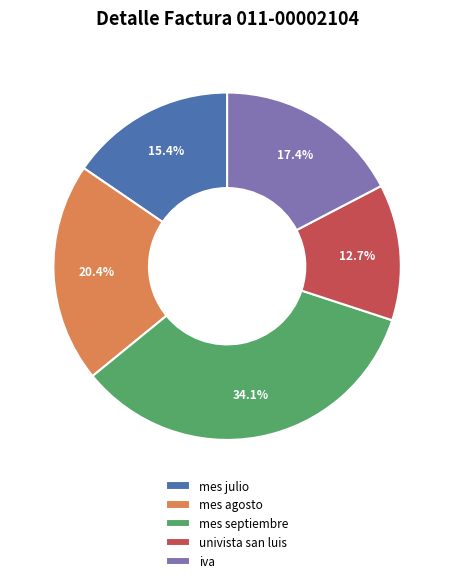

Combined, what portion of the pie is univista san luis and mes septiembre?

46.8%